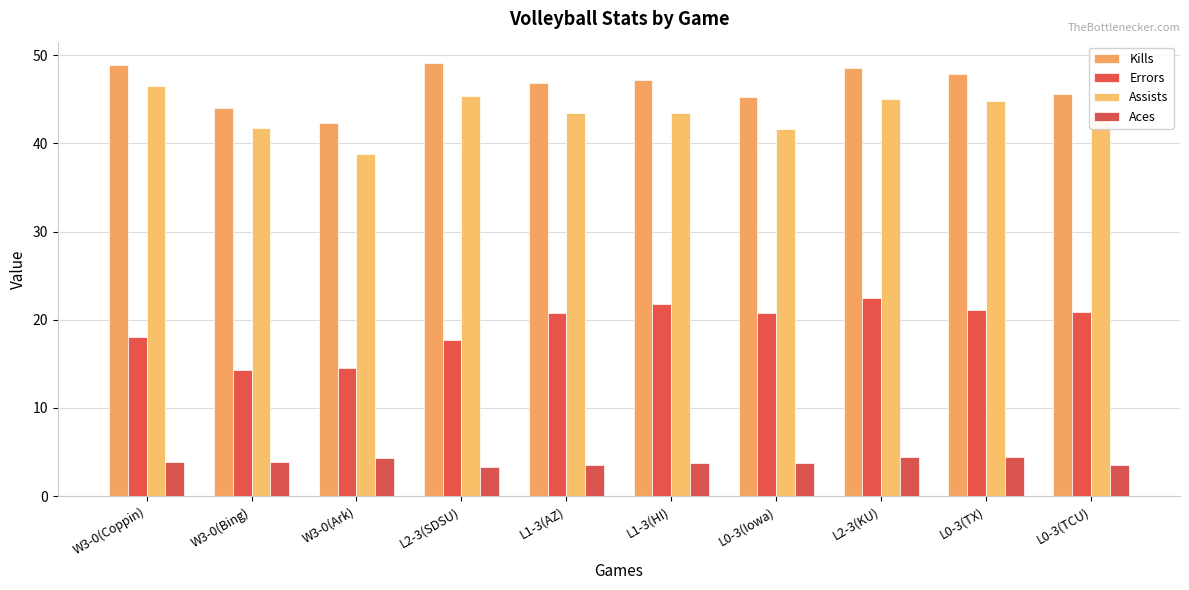

What position from the left is L0-3(Iowa)?

7